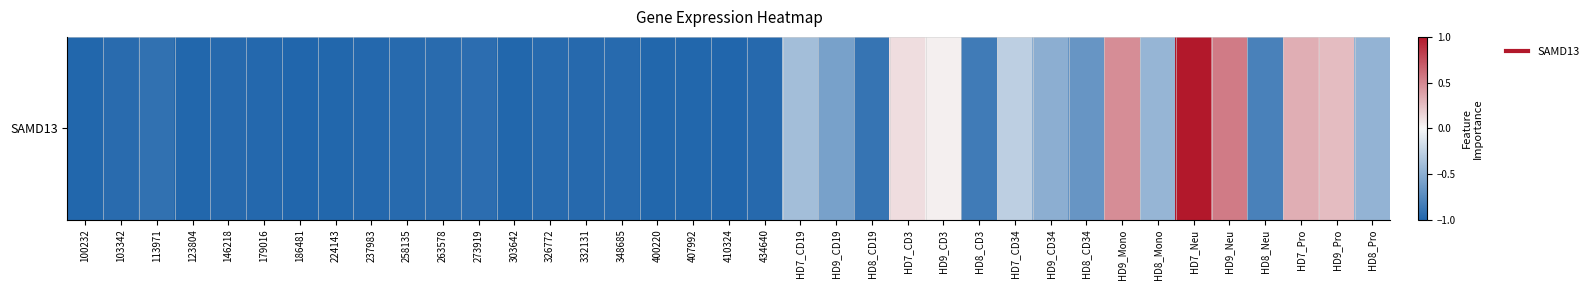

What is the difference between the maximum and minimum values?

2.0